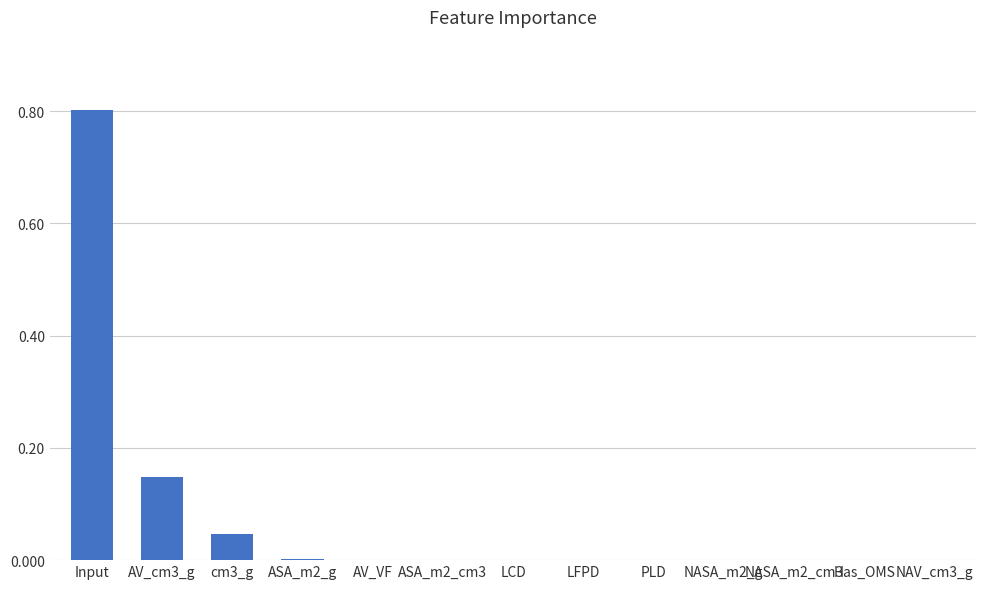

Between AV_cm3_g and cm3_g, which is larger?

AV_cm3_g